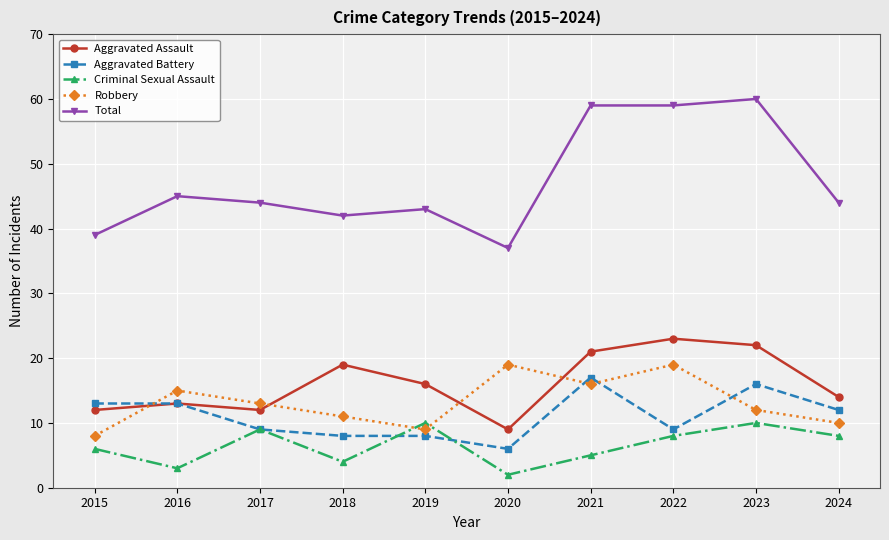

The value of Total at 2020 is 37. True or false?

True